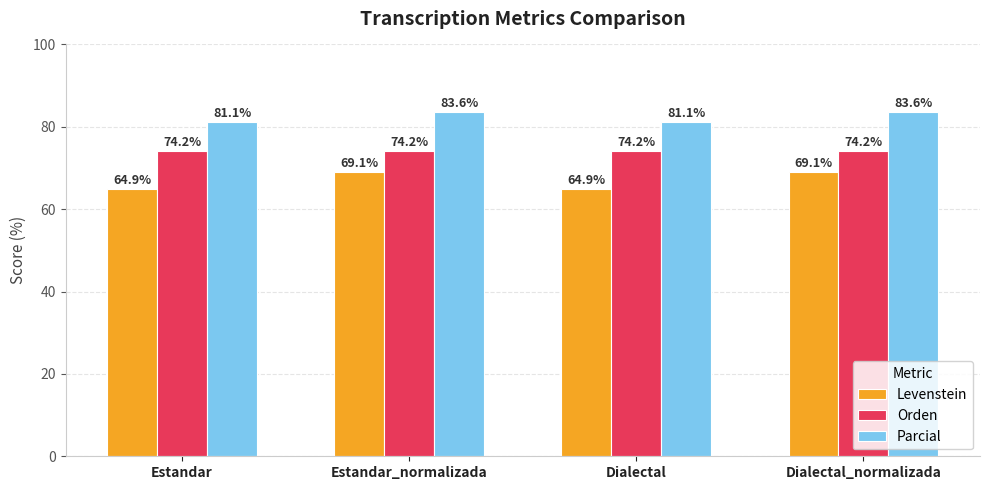

Reading left to right, extract all data points from this chart.

Levenstein: 64.9	69.1	64.9	69.1
Orden: 74.2	74.2	74.2	74.2
Parcial: 81.1	83.6	81.1	83.6